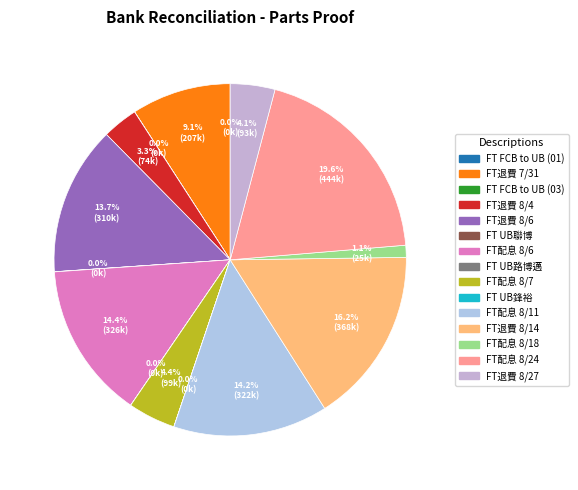

Which slice is the smallest?

FT FCB to UB (01)